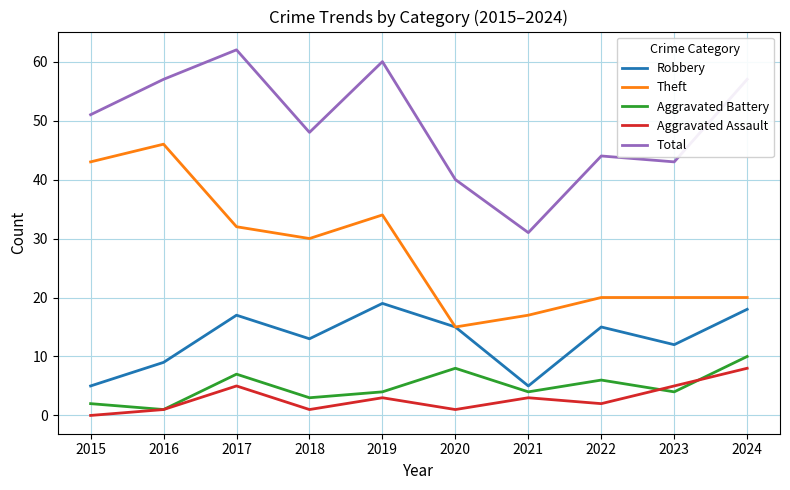

True or false: Theft has more than 1 points higher than both neighbors.

True